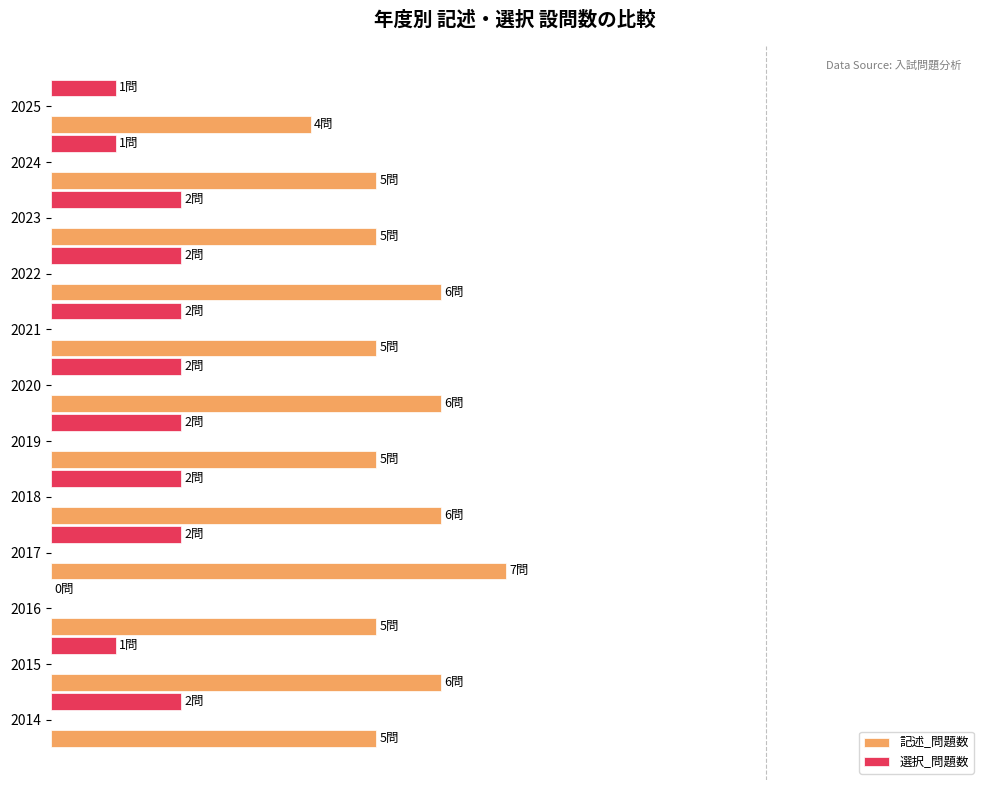

What is the sum of all 記述_問題数 values?

590.9